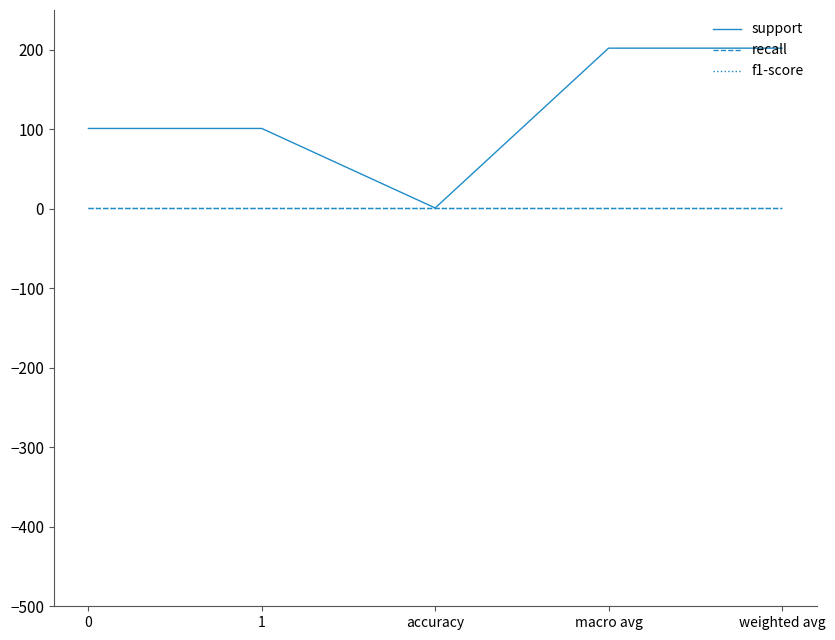

Rank the series at accuracy from highest to lowest value.

support, recall, f1-score